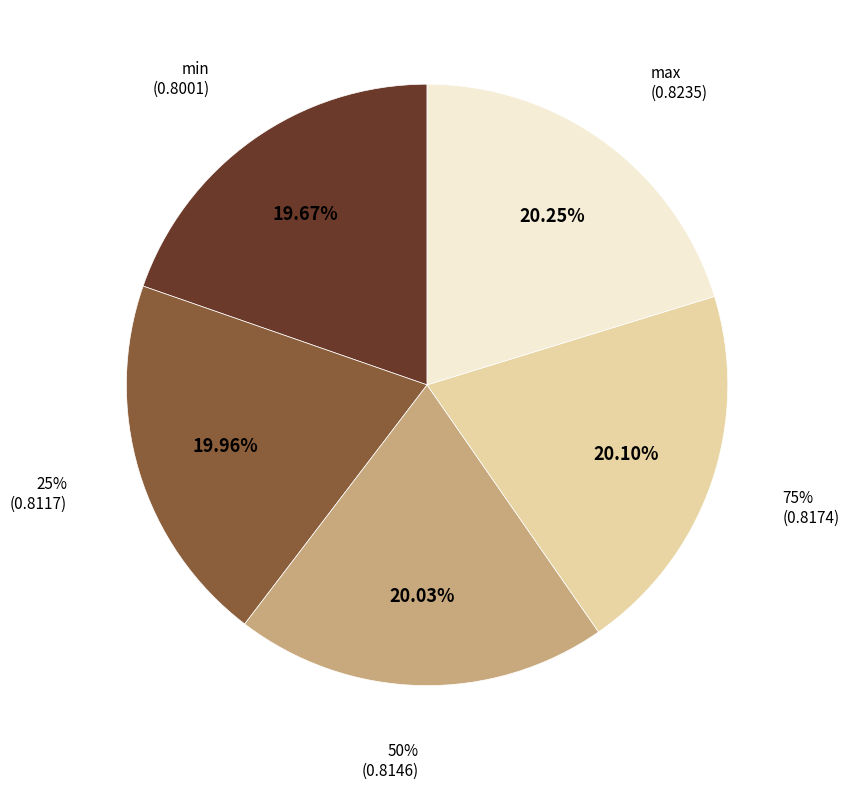

Between 75% and min, which is larger?

75%